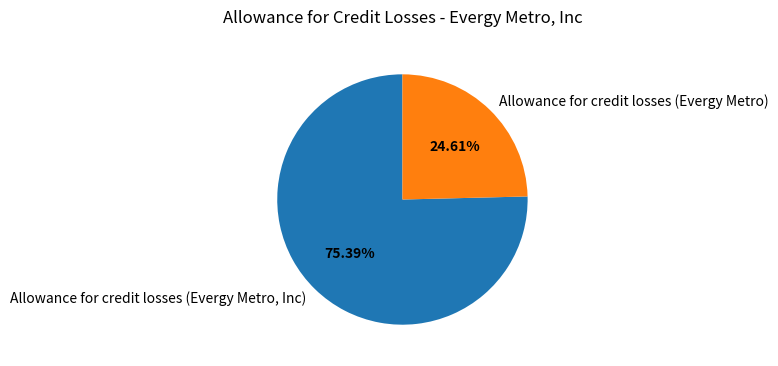

Count the number of slices in the pie.

2